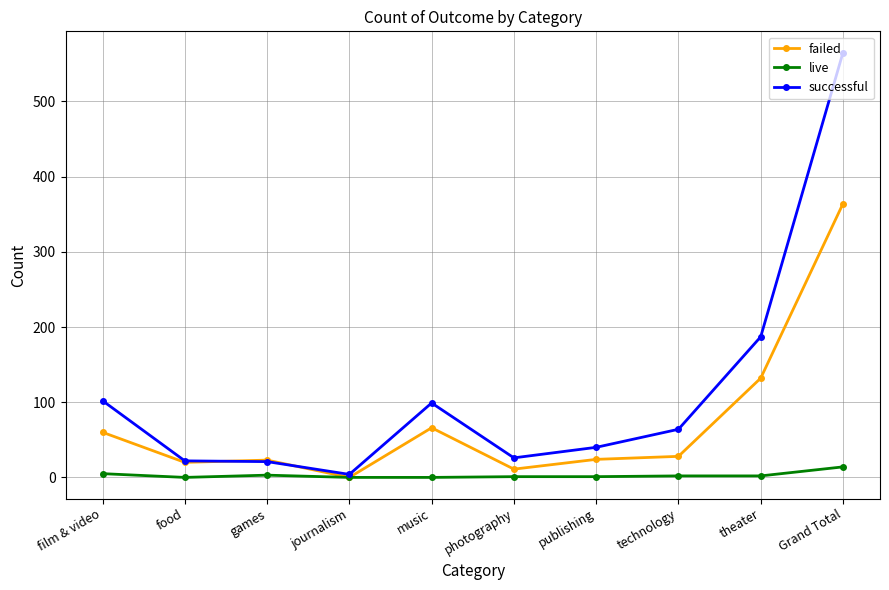

Is it true that live equals 5 at film & video?

True